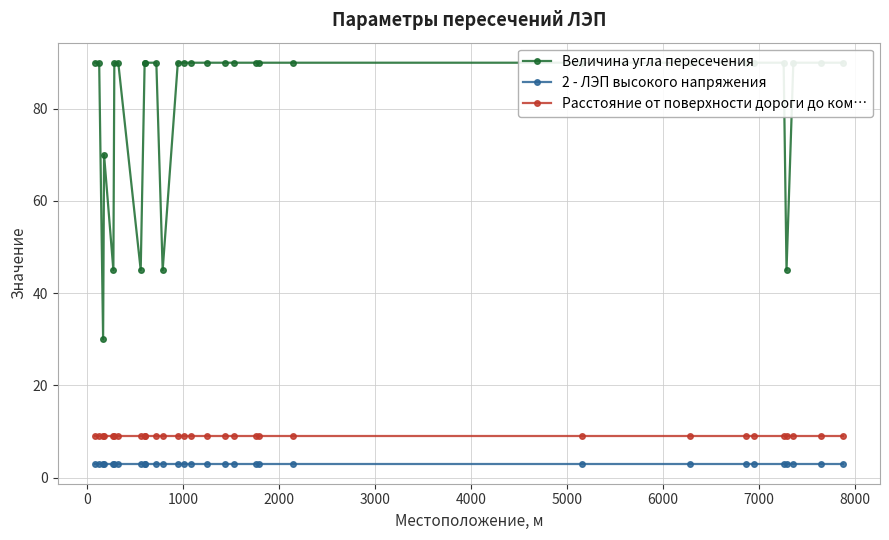

What is the highest value of the Расстояние от поверхности дороги до ком… series?

9